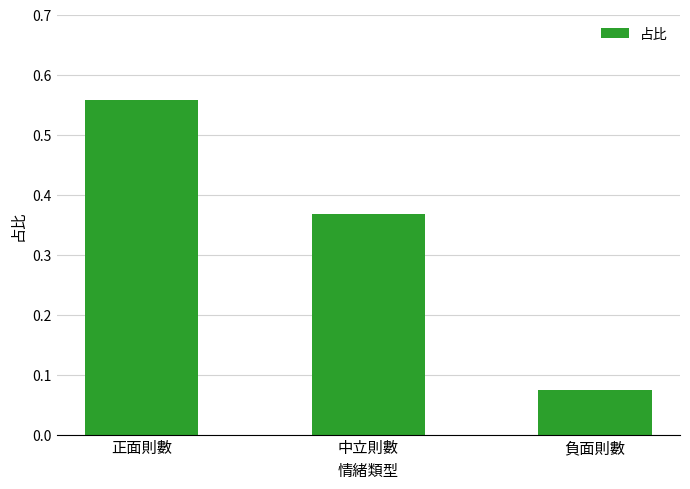

What position from the left is 正面則數?

1